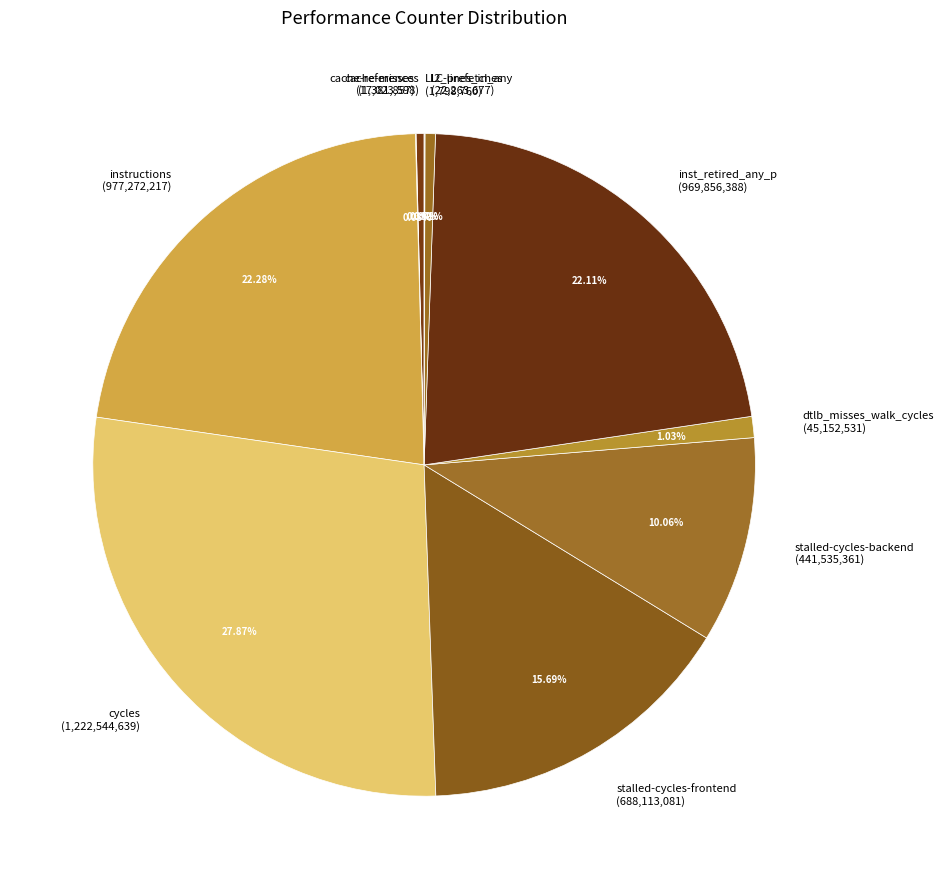

How much of the chart is everything except instructions?

77.7%